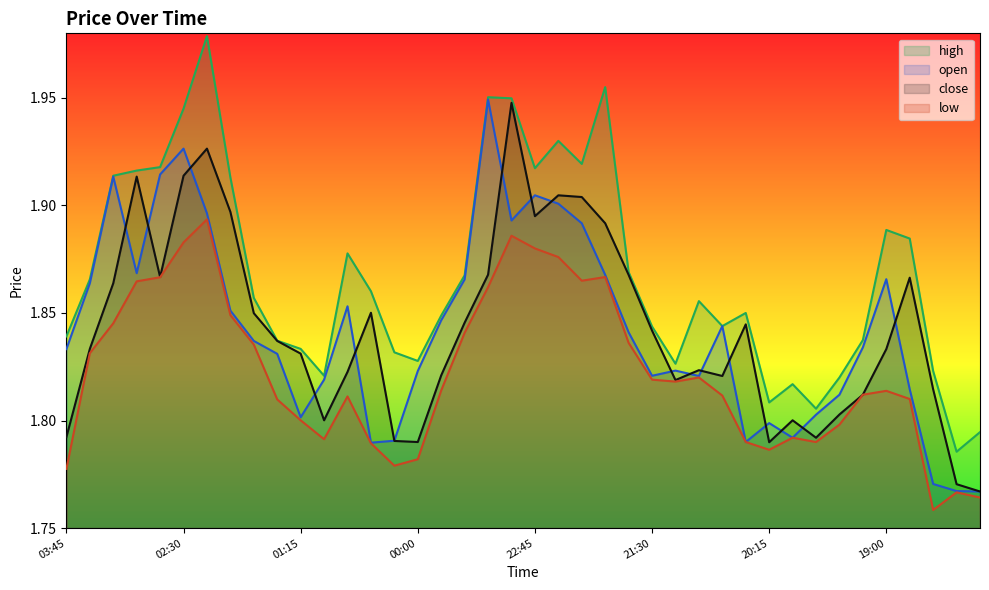

What is the sum of all open values?

73.7